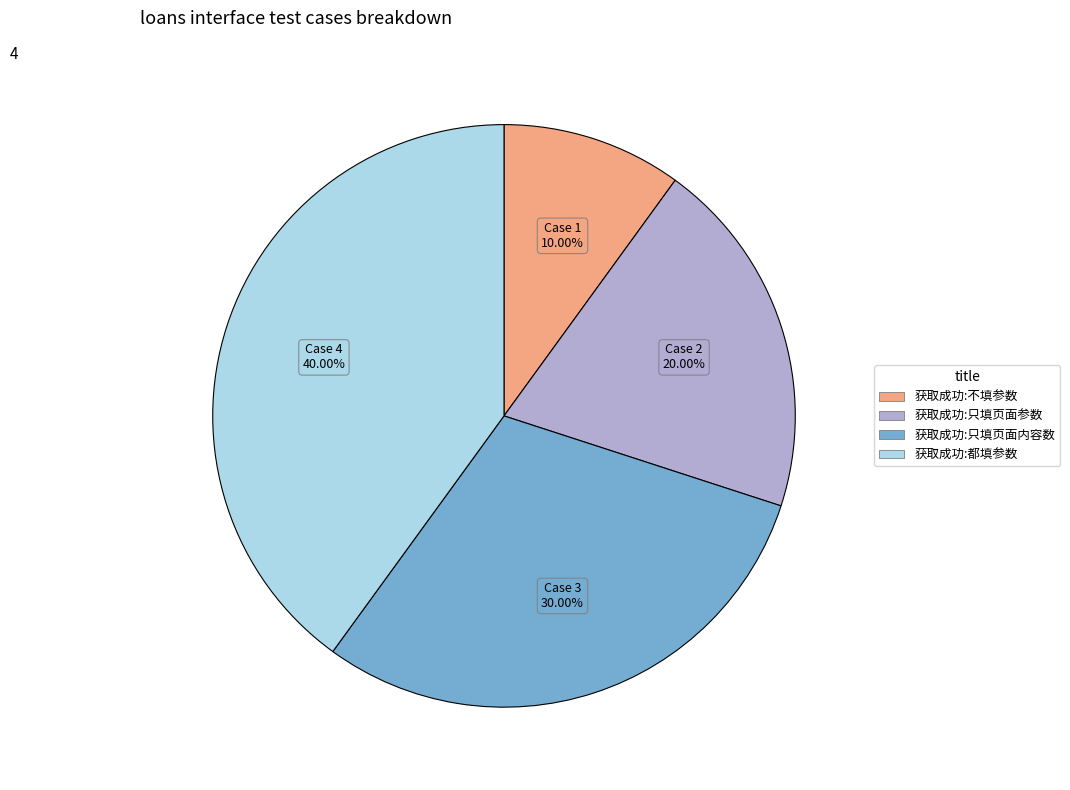

To the nearest percent, what is the combined percentage of 获取成功:都填参数 and 获取成功:只填页面内容数?

70%